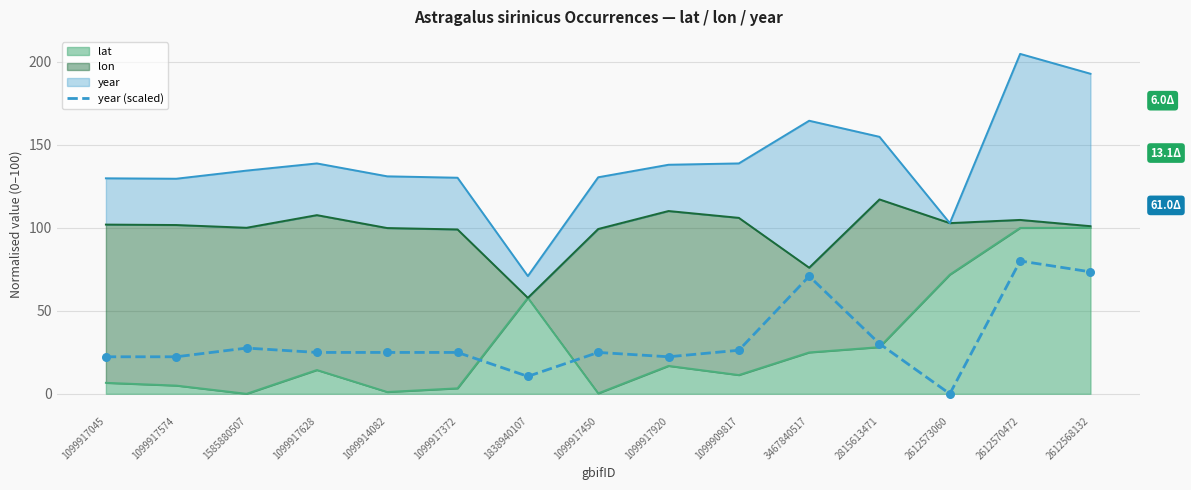

What is the change in value from 3467840517 to 2815613471?

-40.7